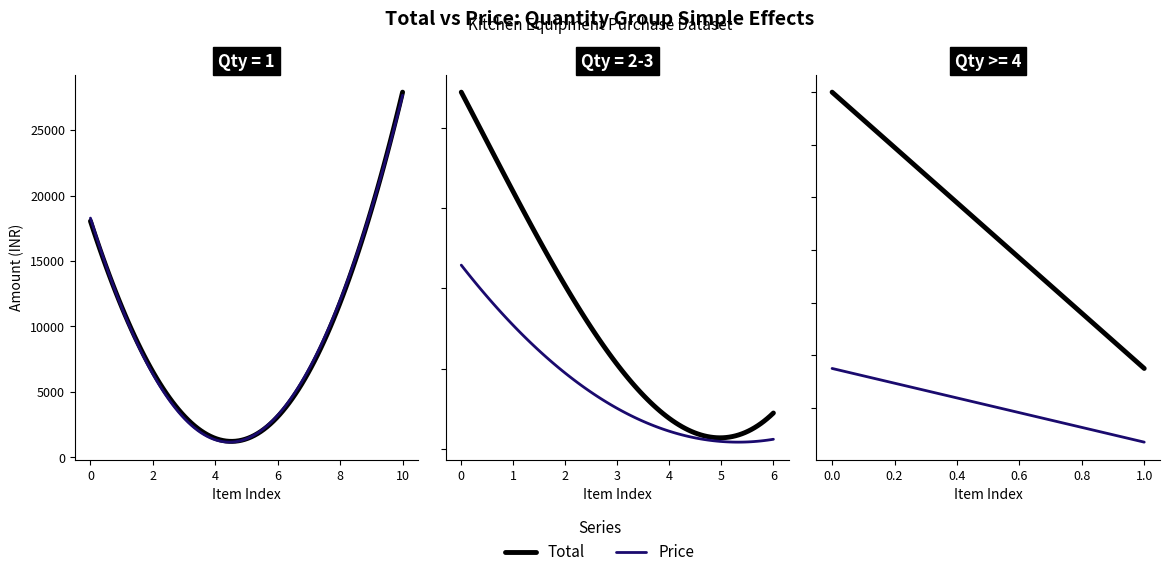

True or false: Total and Price cross at least once.

False